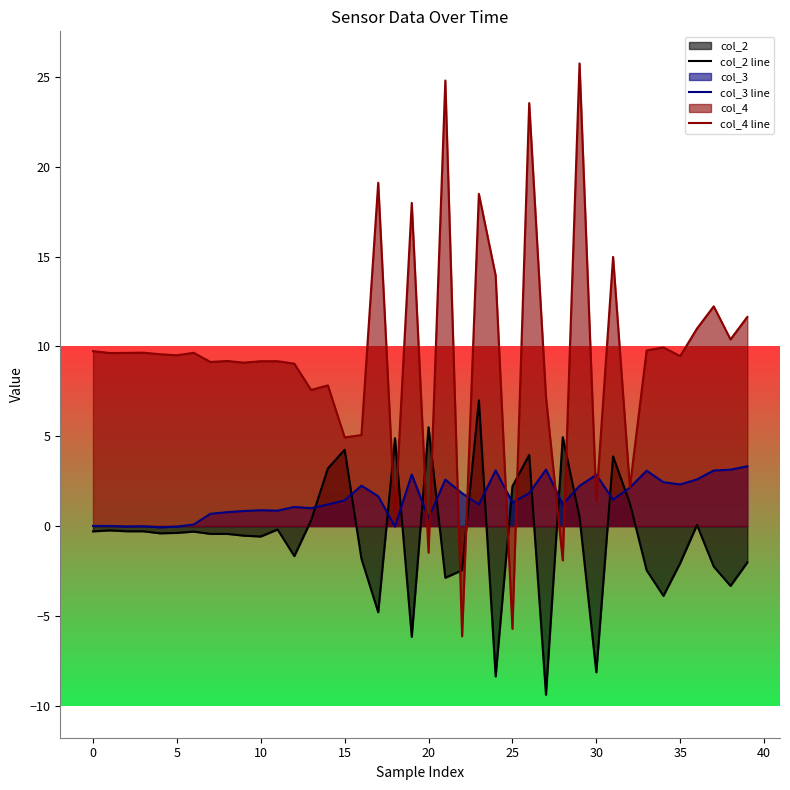

What is the sum of all col_3 line values?

60.8